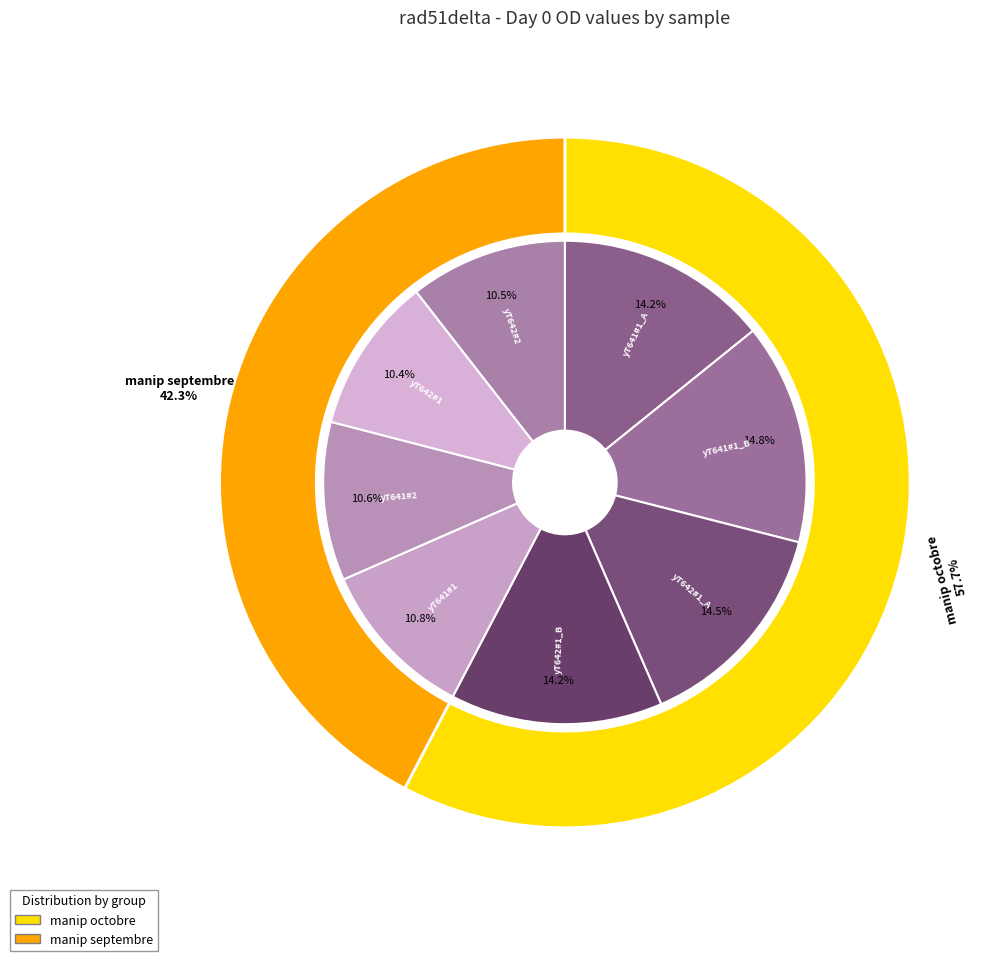

To the nearest percent, what is the average slice percentage?

12%